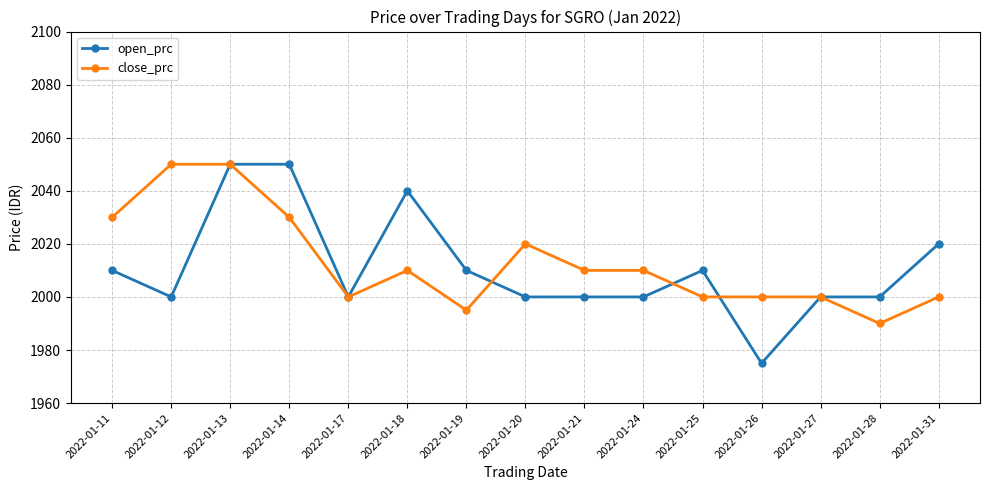

At which category does the chart reach its minimum across all series?

2022-01-26